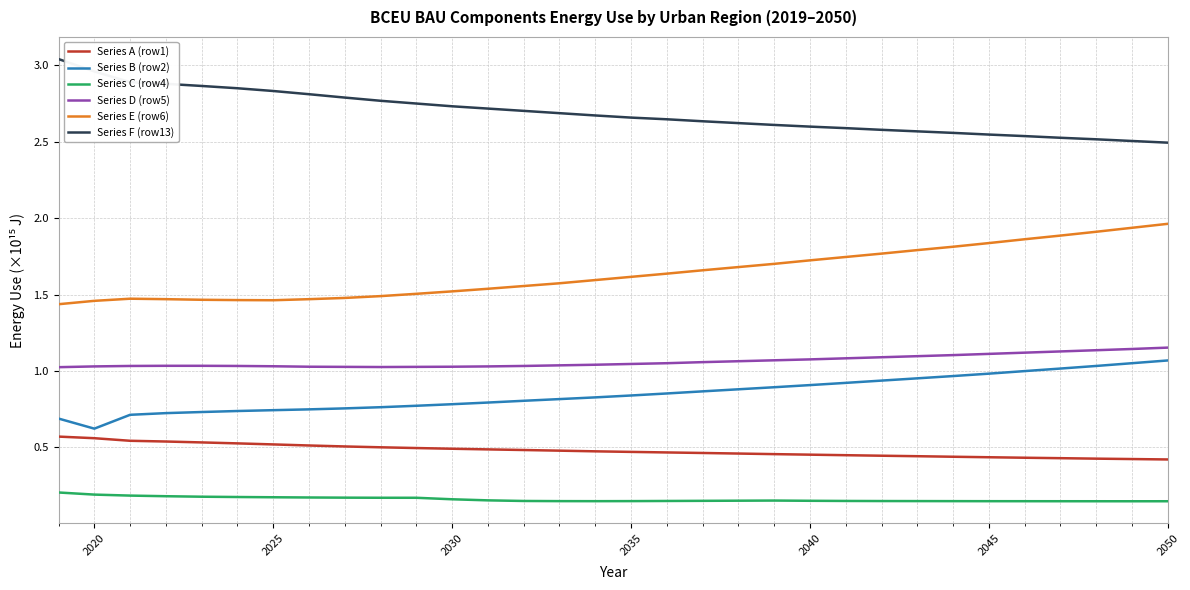

Which series has the largest total across all categories?

Series F (row13)